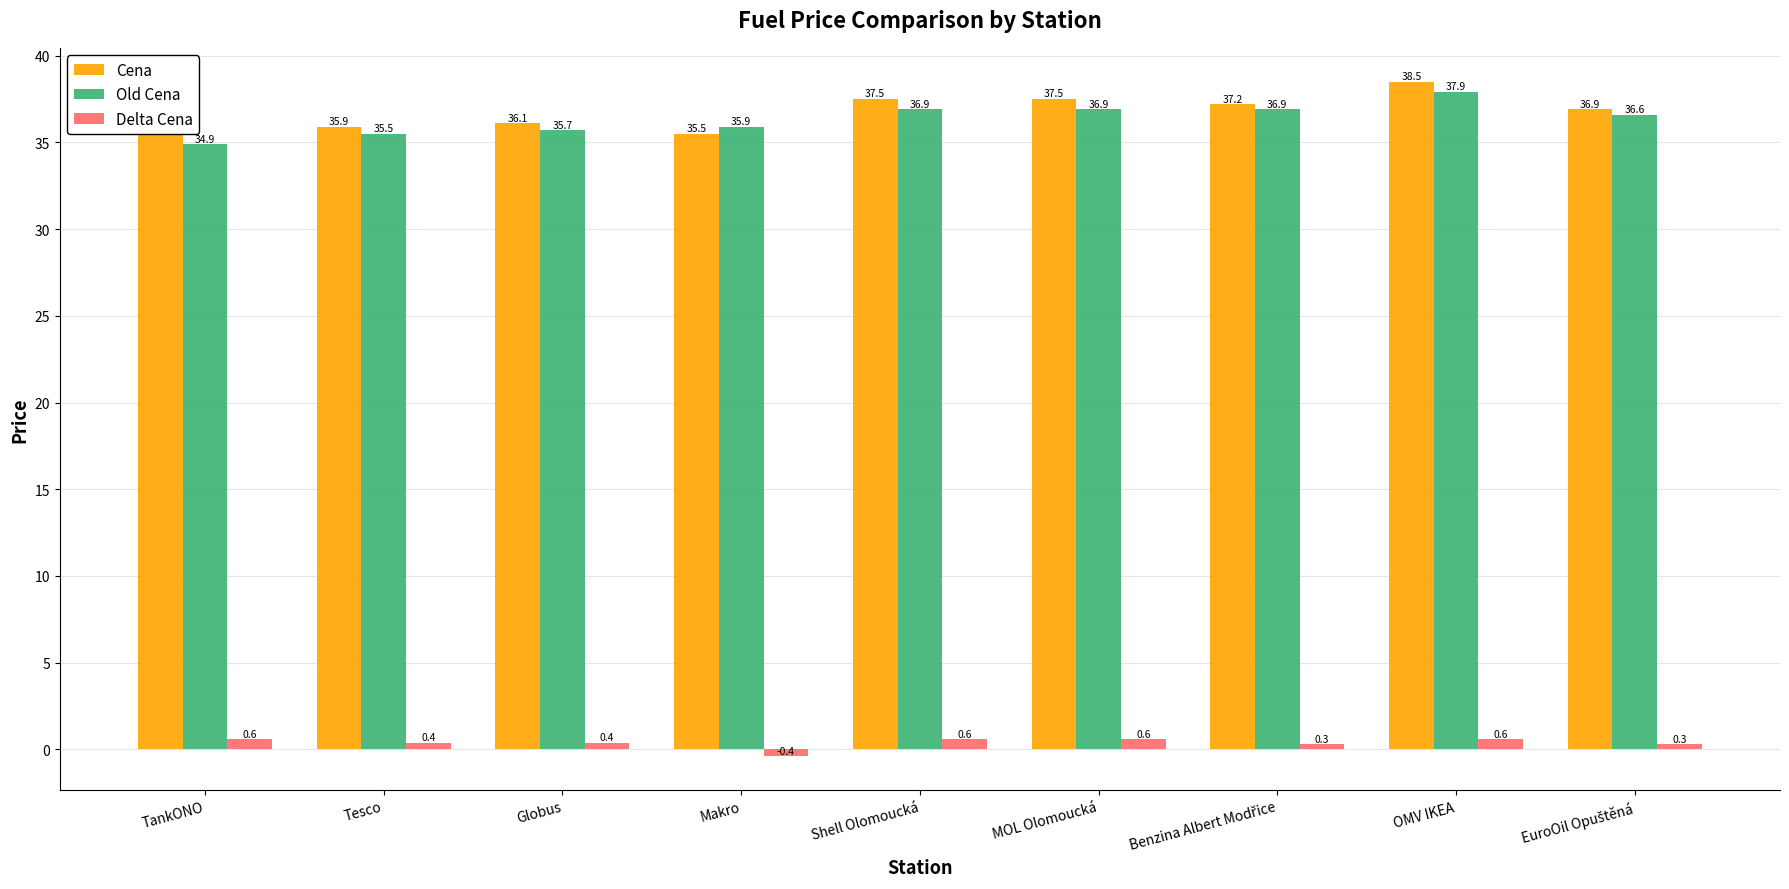

Rank the series at TankONO from lowest to highest value.

Delta Cena, Old Cena, Cena